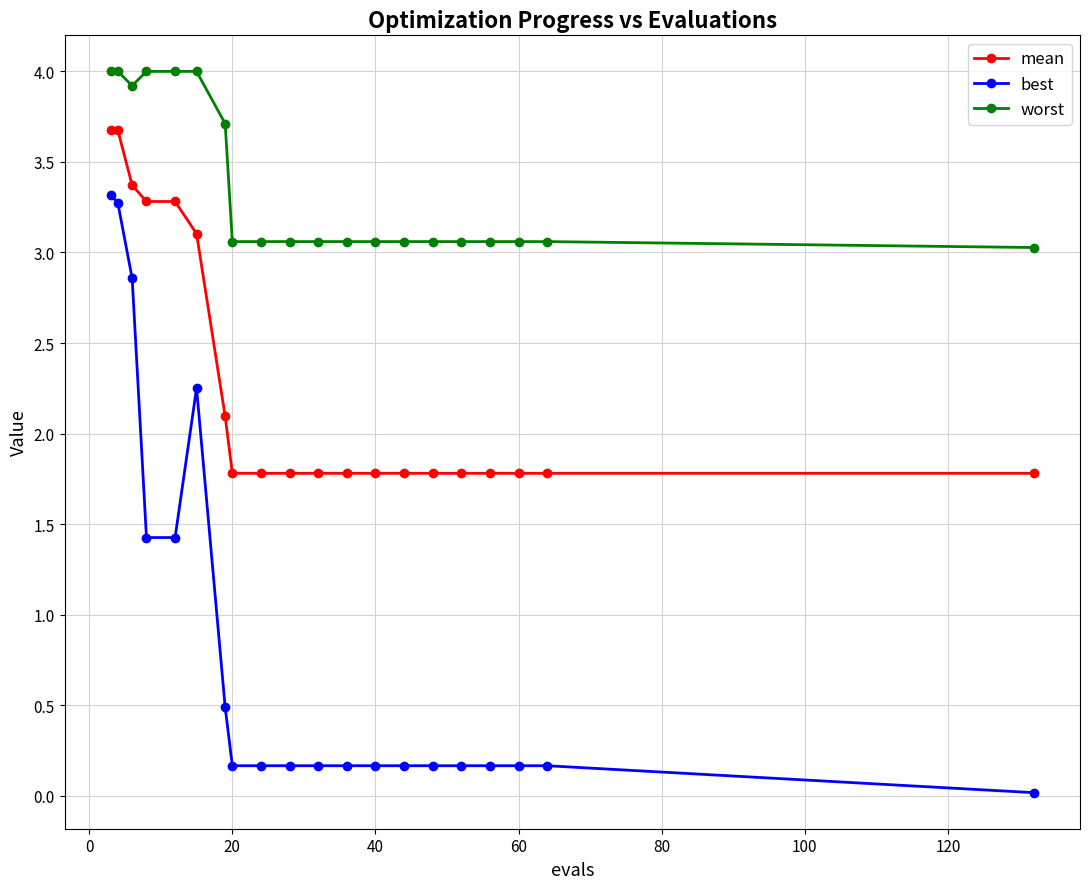

What is the value of the best point at the 10th from the left?

0.2